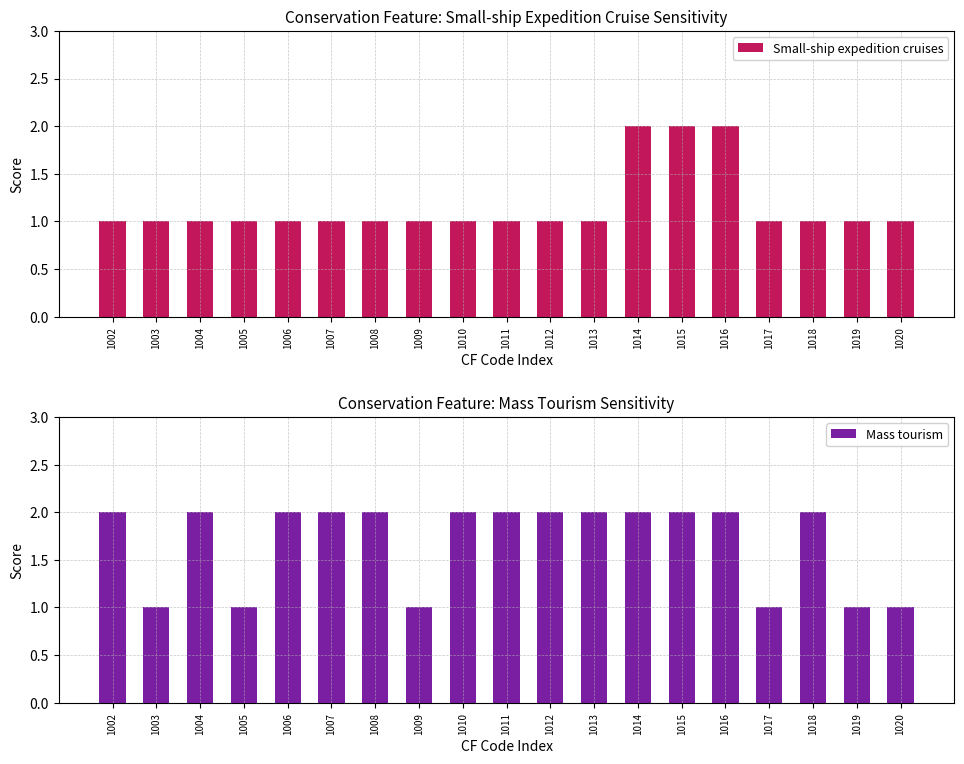

Is it true that Mass tourism equals 2 at 1016?

True